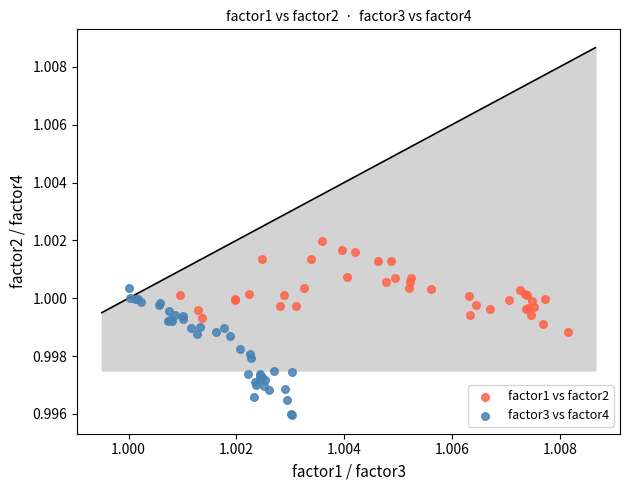

Which series contains the highest Y value?

factor1 vs factor2